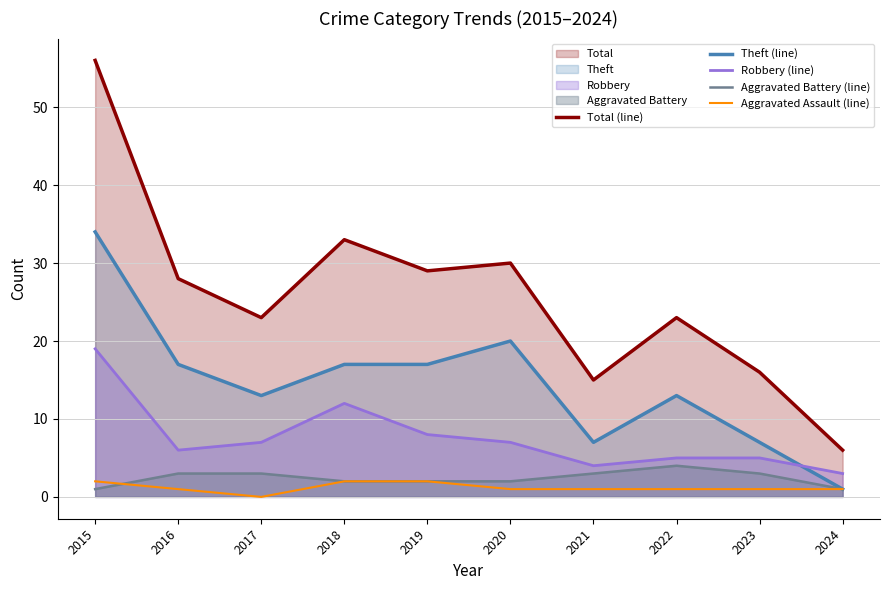

Rank the series by their maximum value, from highest to lowest.

Total (line), Theft (line), Robbery (line), Aggravated Battery (line), Aggravated Assault (line)